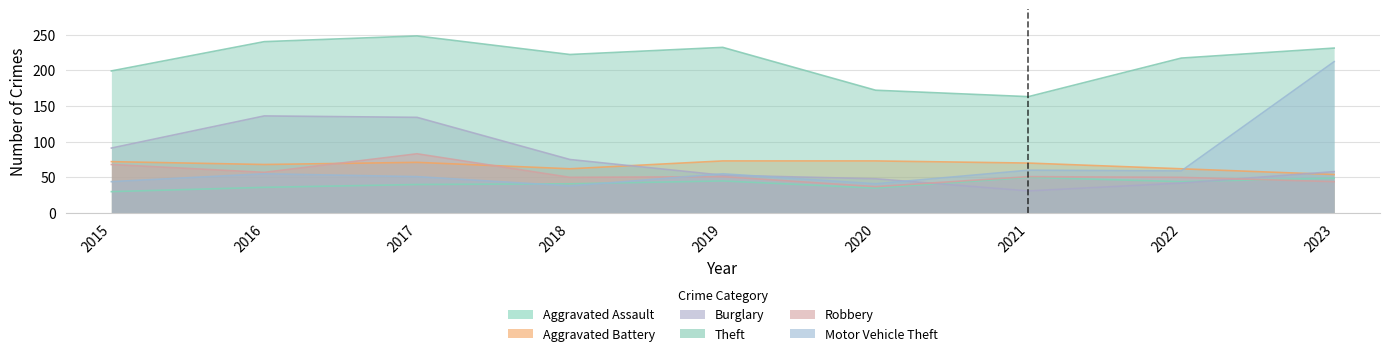

What is the value of the Motor Vehicle Theft point at the 2nd from the left?

55